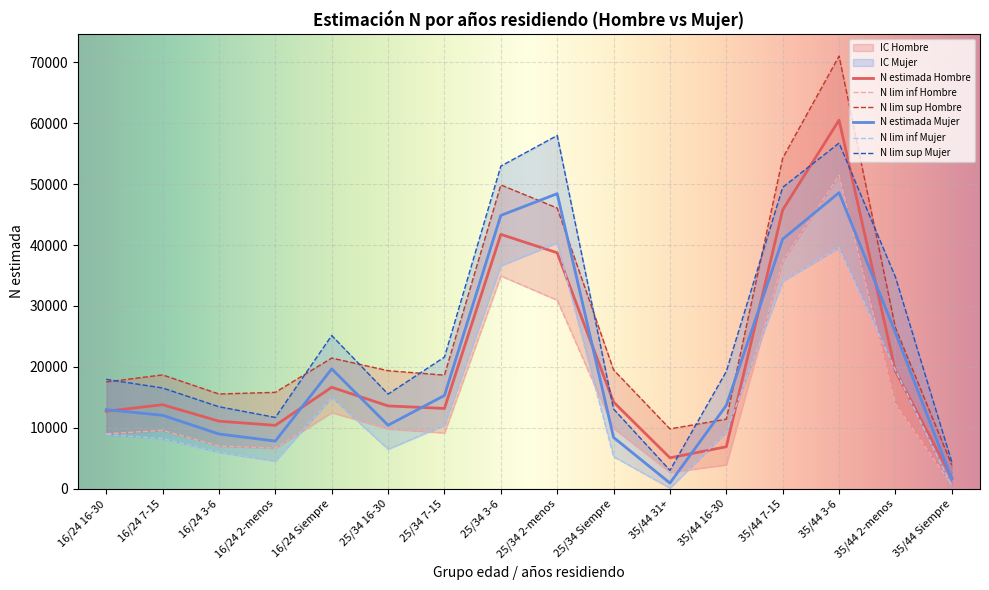

True or false: N lim inf Mujer and N estimada Mujer intersect in this chart.

False